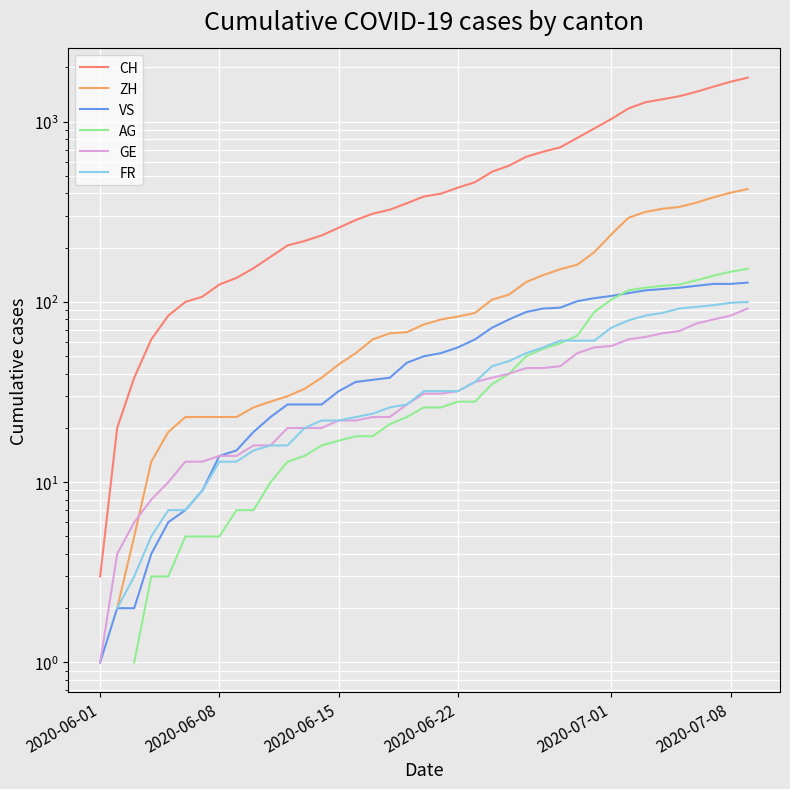

True or false: ZH has more than 2 interior local peaks.

False